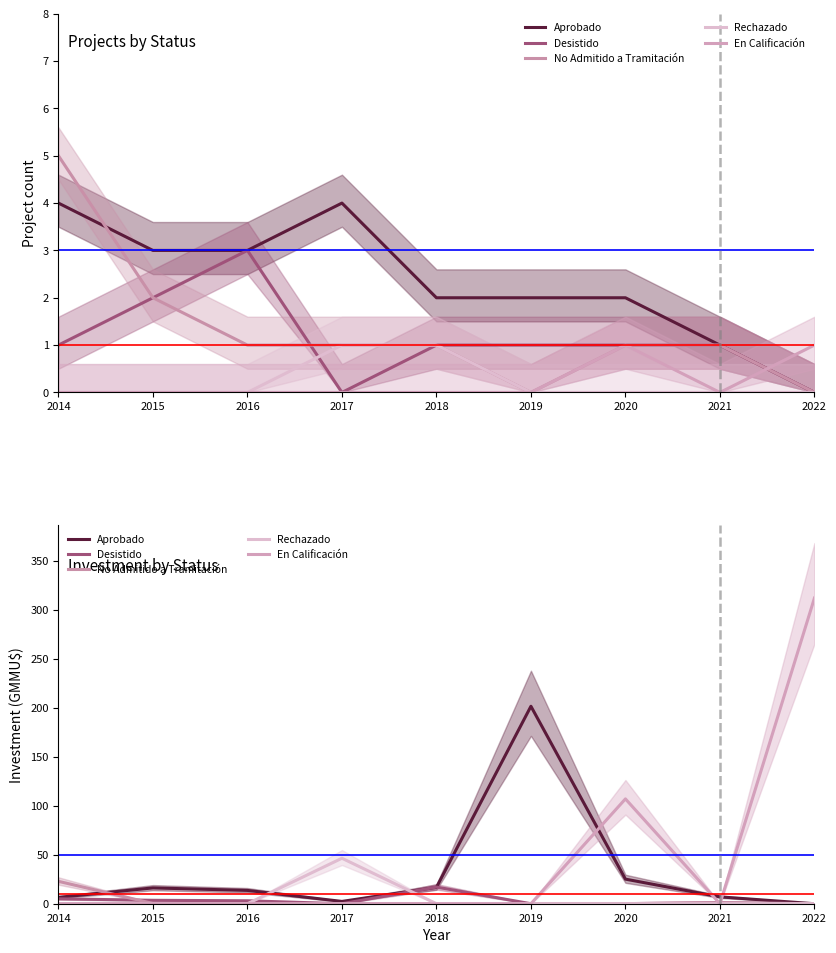

What is the spread (max minus min) of values at 2015?

16.1